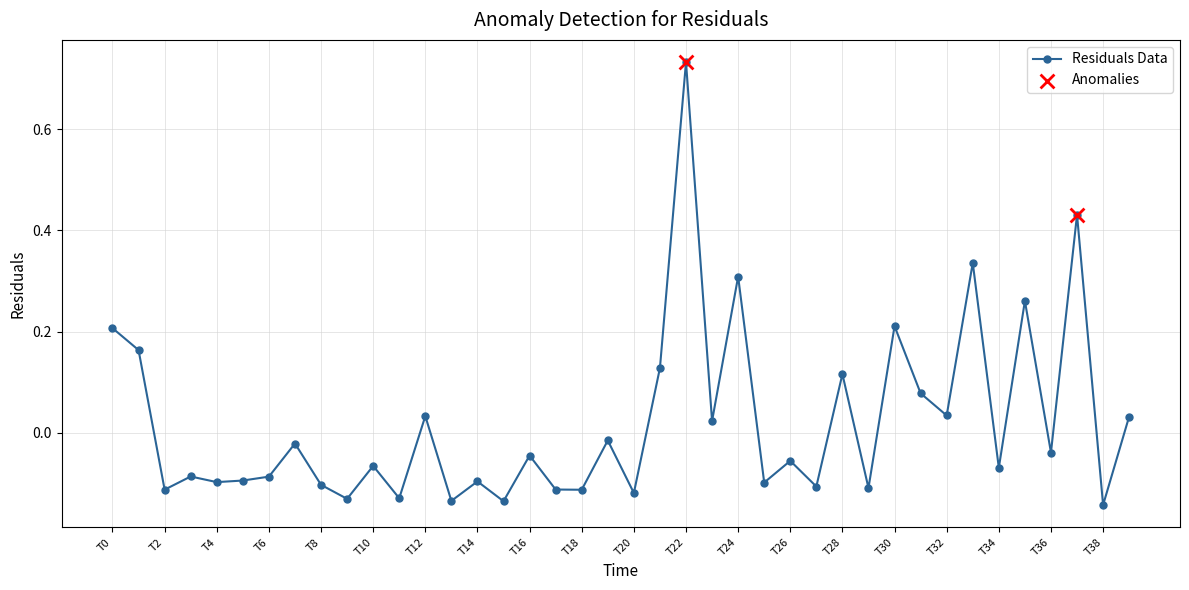

What is the difference between the second highest and second lowest values?

0.6